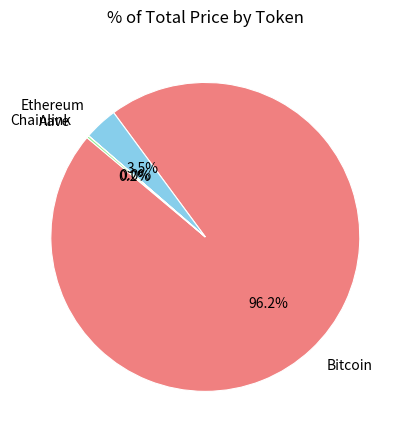

How much of the chart is everything except Ethereum?

96.5%